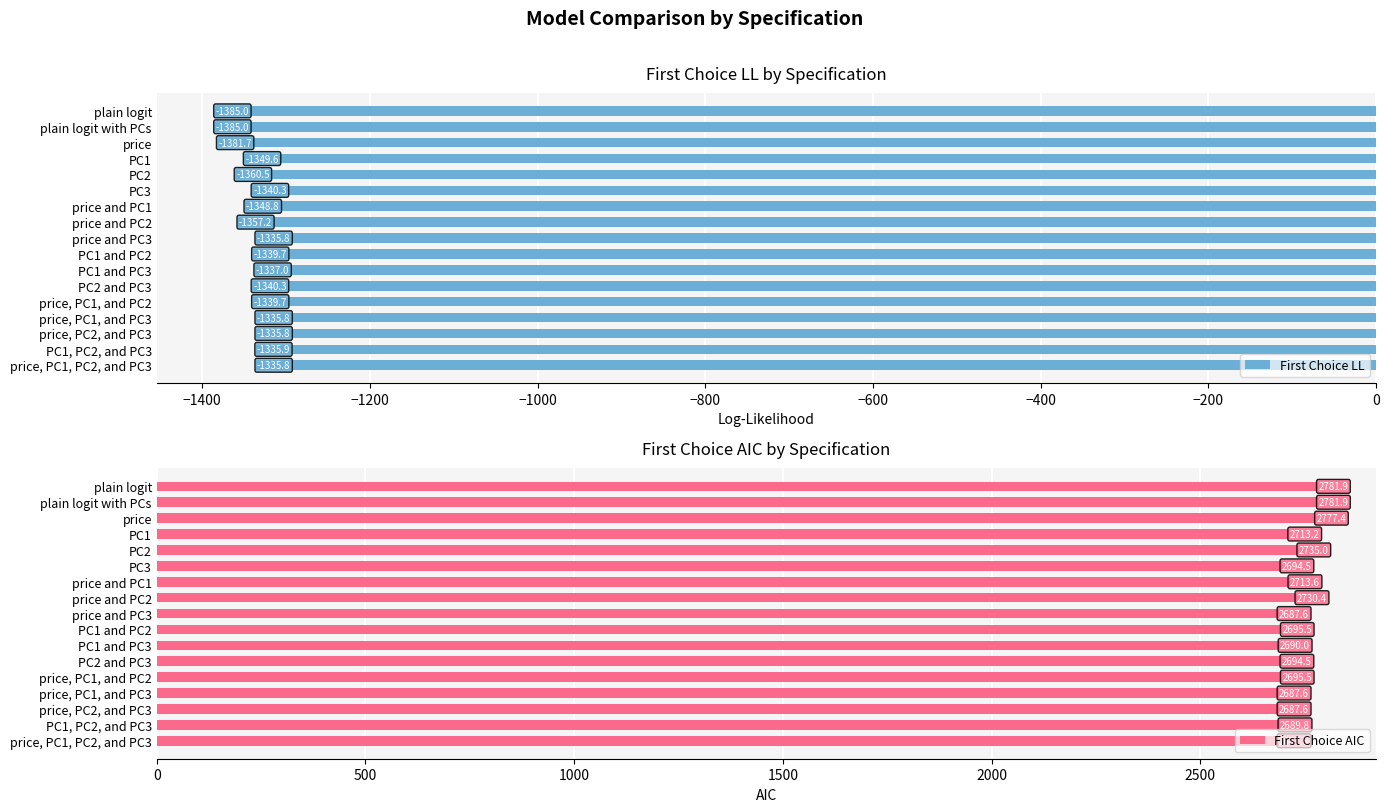

Reading right to left, what are all the values shown in this chart?

First Choice LL: -1335.8	-1335.9	-1335.8	-1335.8	-1339.7	-1340.3	-1337.0	-1339.7	-1335.8	-1357.2	-1348.8	-1340.3	-1360.5	-1349.6	-1381.7	-1385.0	-1385.0
First Choice AIC: 2687.6	2689.8	2687.6	2687.6	2695.5	2694.5	2690.0	2695.5	2687.6	2730.4	2713.6	2694.5	2735.0	2713.2	2777.4	2781.9	2781.9